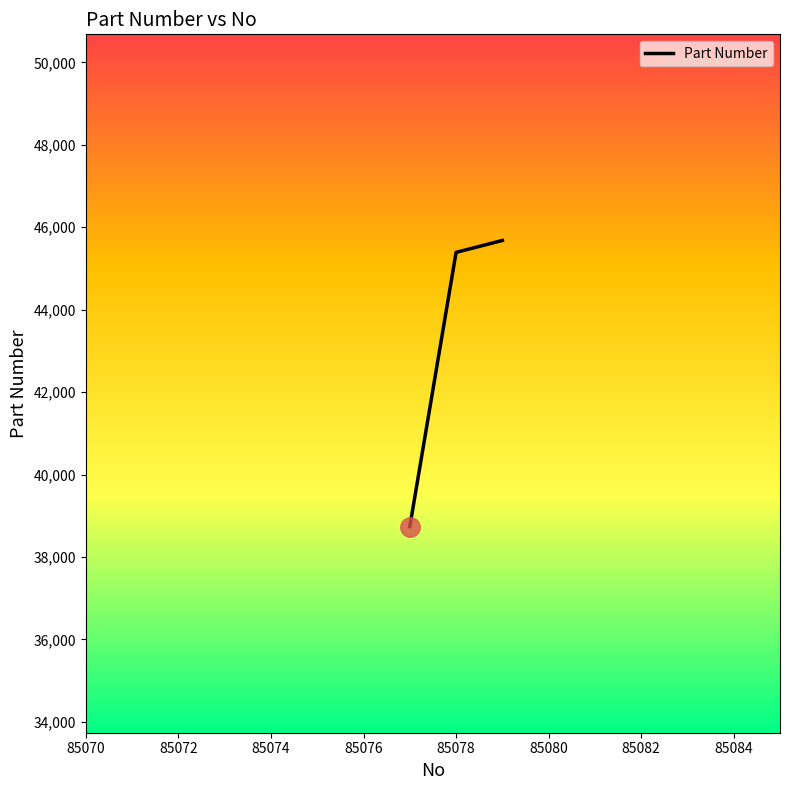

What is the average value?

43269